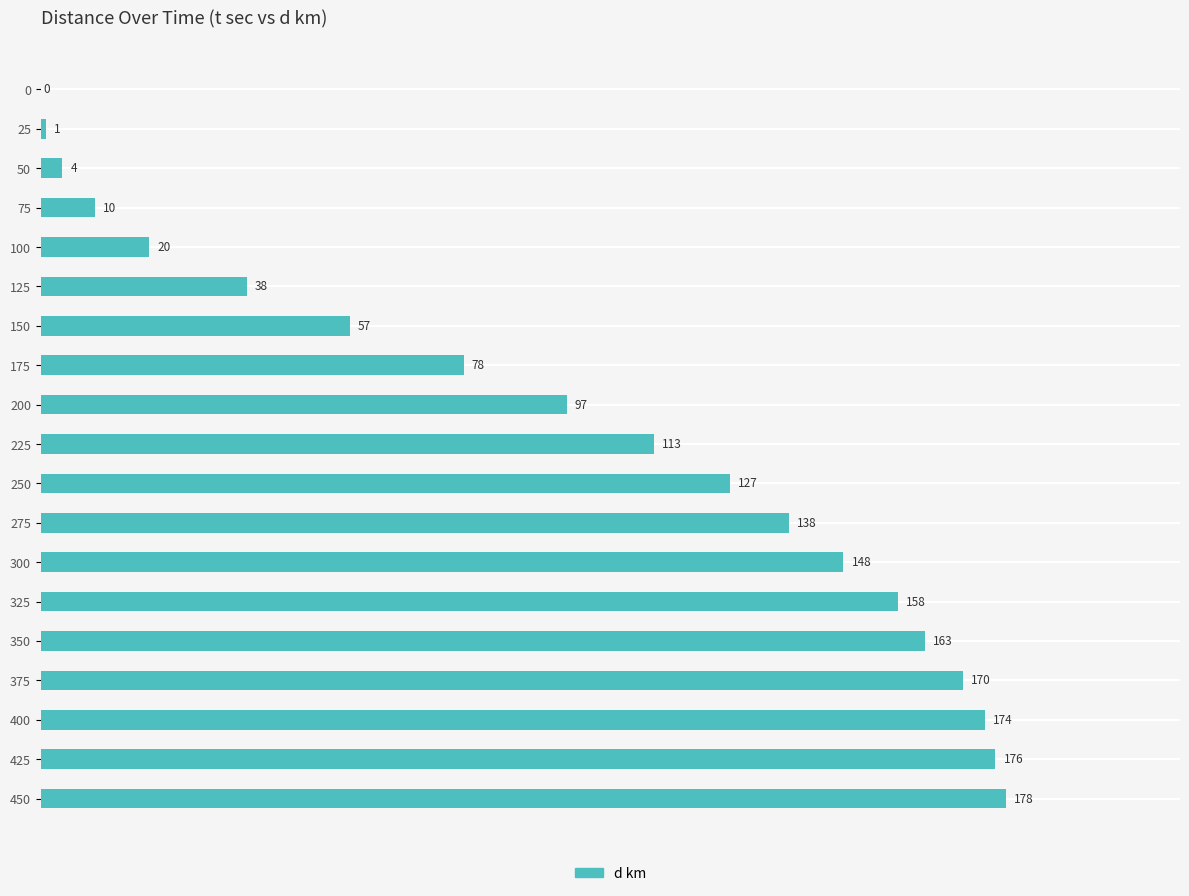

What is the greatest value displayed?

178